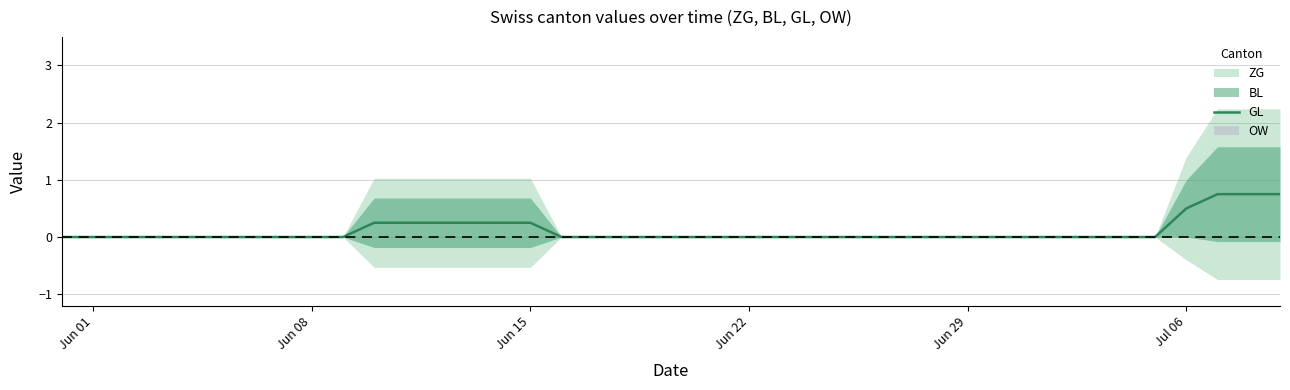

Does the chart display data point markers on the line(s)?

No